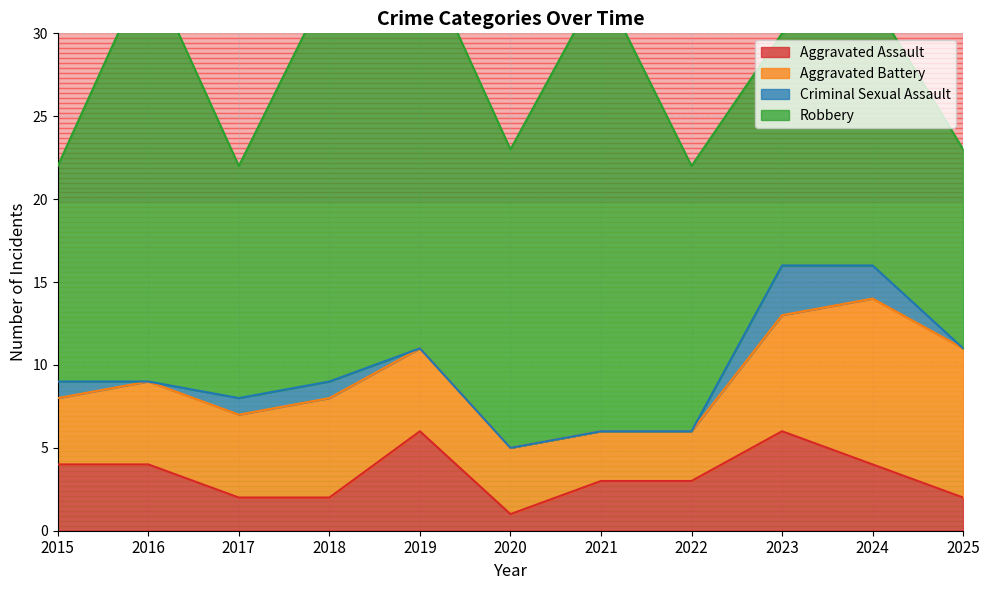

What is the difference between the maximum and minimum values in the Robbery series?

15